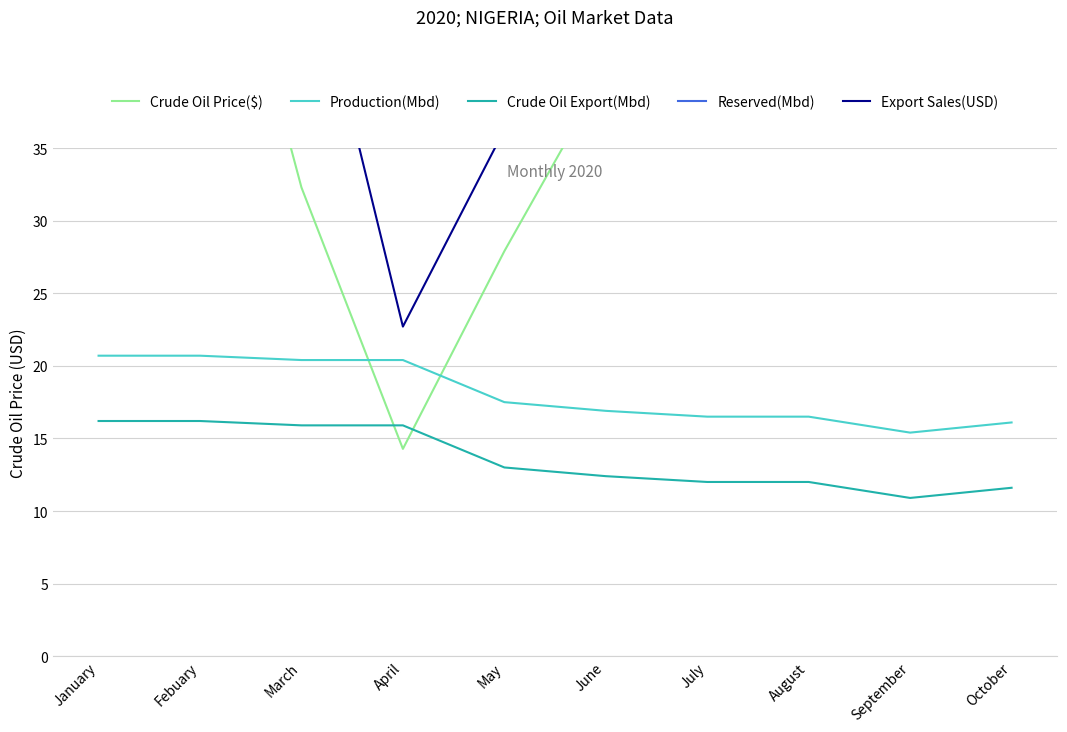

In Production(Mbd), how many points are lower than both neighbors (excluding endpoints)?

1